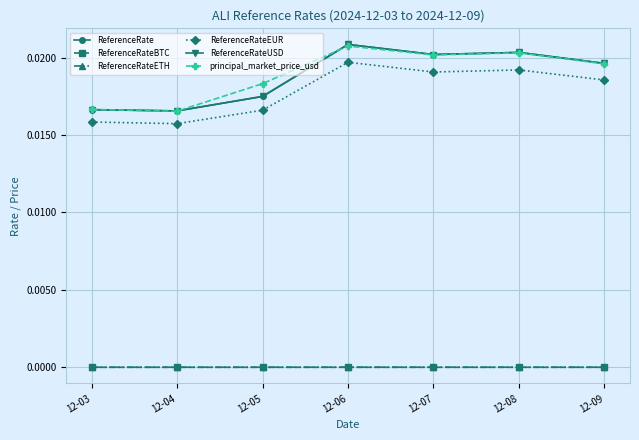

Which has a higher value, 12-07 or 12-08?

12-08